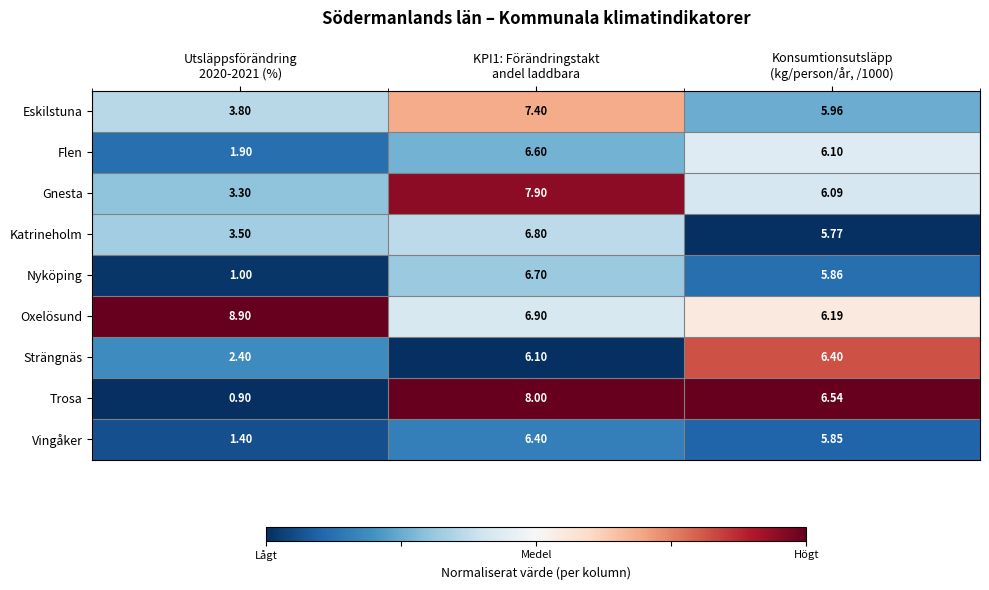

Which series has the largest total across all categories?

Oxelösund